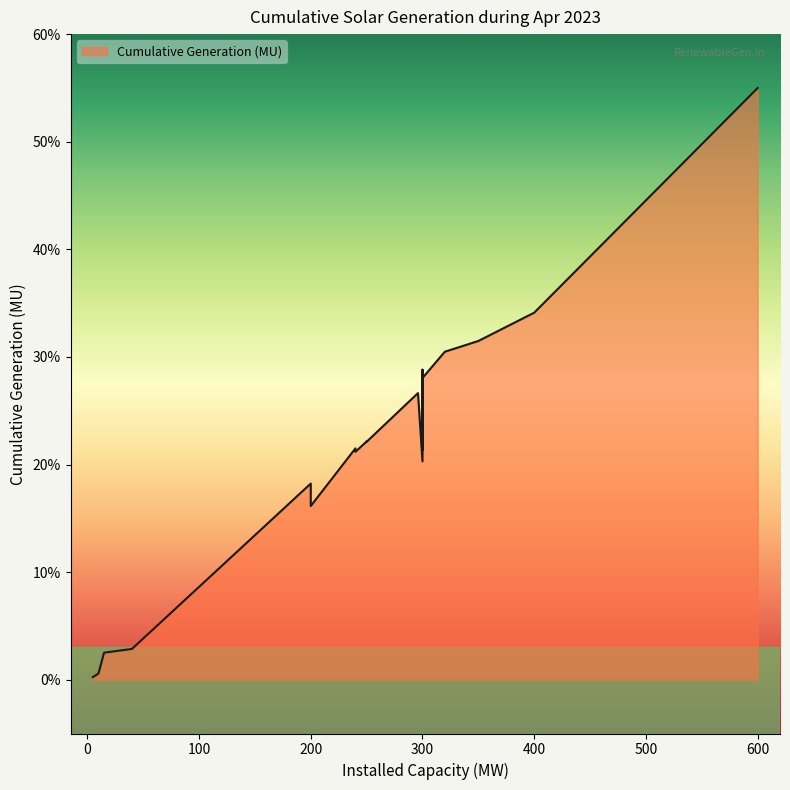

What is the label of the 19th point from the left?

AZURE INDIA